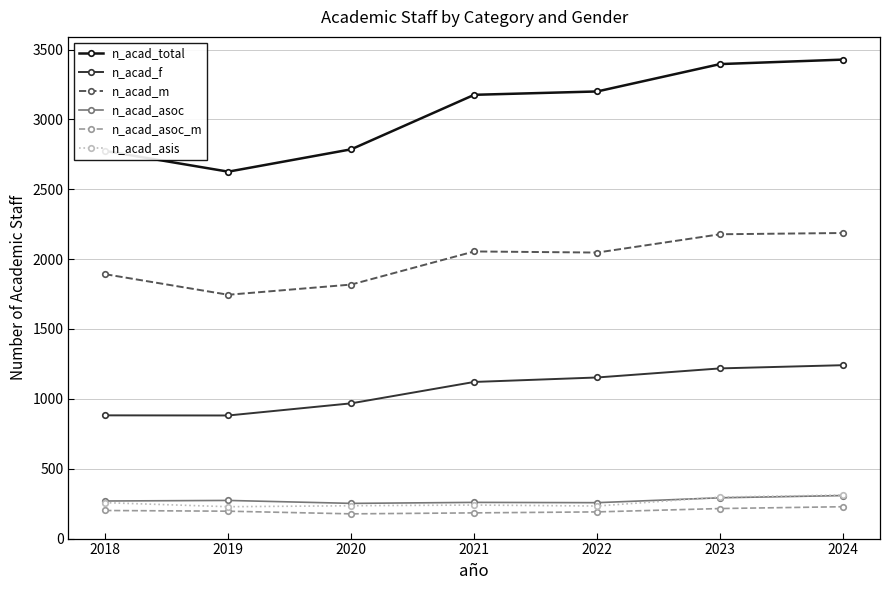

True or false: n_acad_m and n_acad_f intersect in this chart.

False